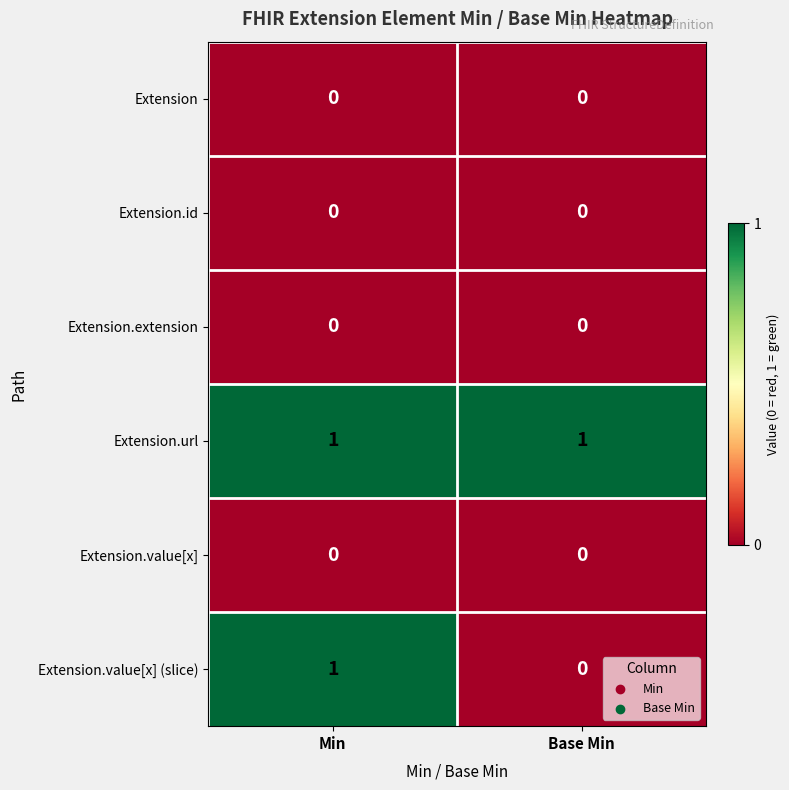

Which series changed the most between Min and Base Min?

Extension.value[x] (slice)